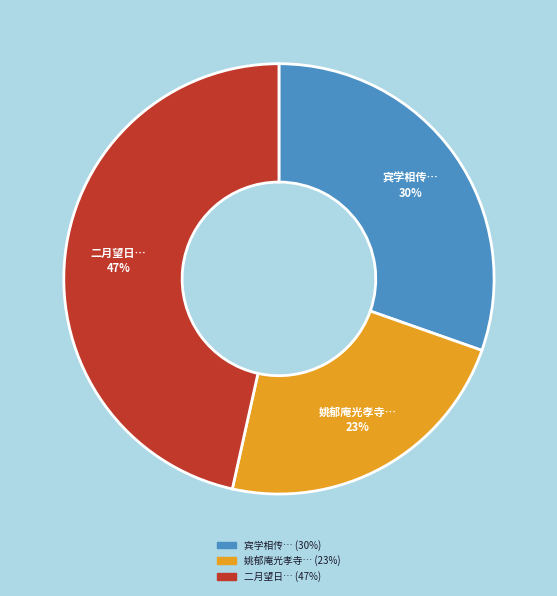

Is 姚郁庵光孝寺… the majority of the pie?

No